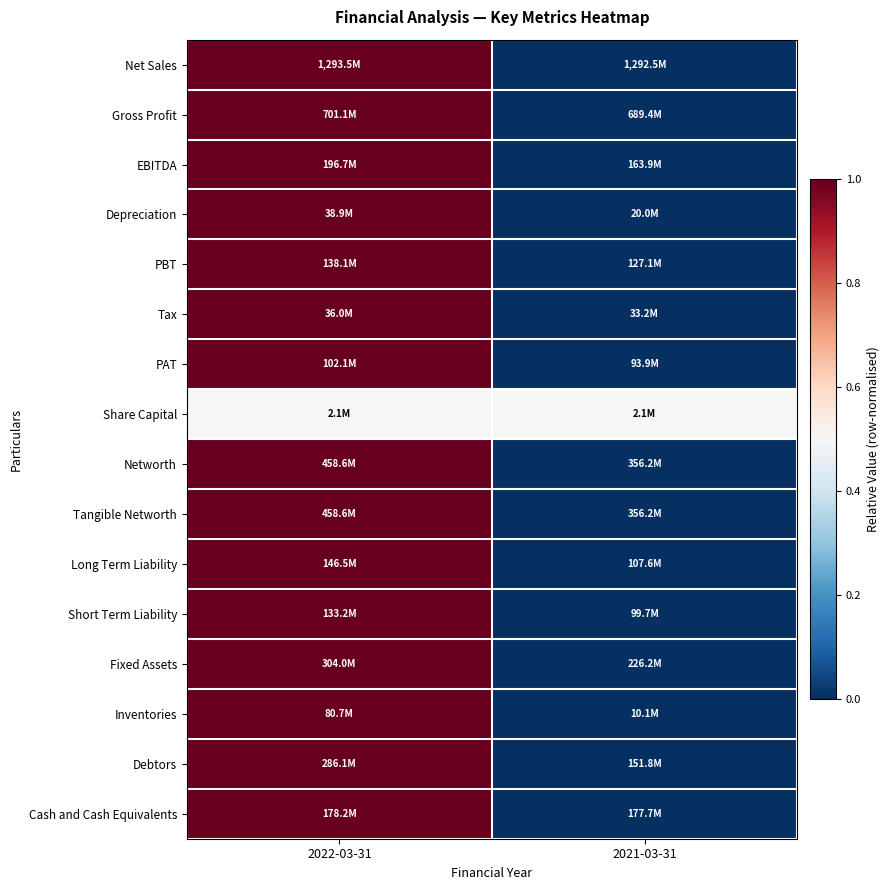

Reading right to left, what are all the values shown in this chart?

Net Sales: 2021-03-31=0.0	2022-03-31=1.0
Gross Profit: 2021-03-31=0.0	2022-03-31=1.0
EBITDA: 2021-03-31=0.0	2022-03-31=1.0
Depreciation: 2021-03-31=0.0	2022-03-31=1.0
PBT: 2021-03-31=0.0	2022-03-31=1.0
Tax: 2021-03-31=0.0	2022-03-31=1.0
PAT: 2021-03-31=0.0	2022-03-31=1.0
Share Capital: 2021-03-31=0.5	2022-03-31=0.5
Networth: 2021-03-31=0.0	2022-03-31=1.0
Tangible Networth: 2021-03-31=0.0	2022-03-31=1.0
Long Term Liability: 2021-03-31=0.0	2022-03-31=1.0
Short Term Liability: 2021-03-31=0.0	2022-03-31=1.0
Fixed Assets: 2021-03-31=0.0	2022-03-31=1.0
Inventories: 2021-03-31=0.0	2022-03-31=1.0
Debtors: 2021-03-31=0.0	2022-03-31=1.0
Cash and Cash Equivalents: 2021-03-31=0.0	2022-03-31=1.0